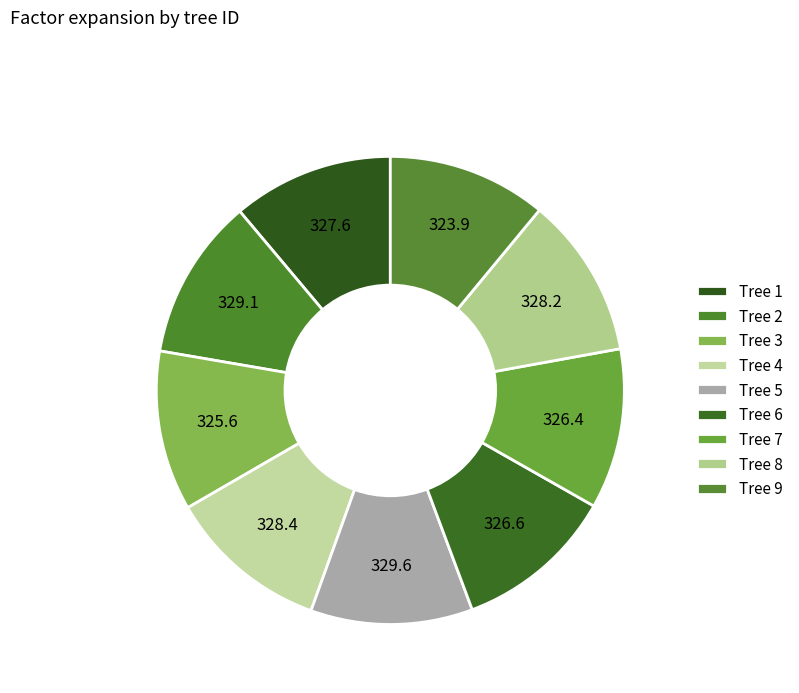

Rank the categories by value from lowest to highest.

9, 3, 7, 6, 1, 8, 4, 2, 5